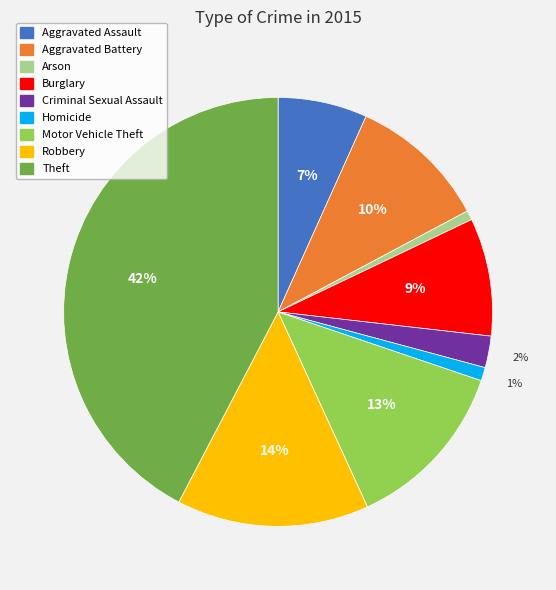

Is Robbery the majority of the pie?

No